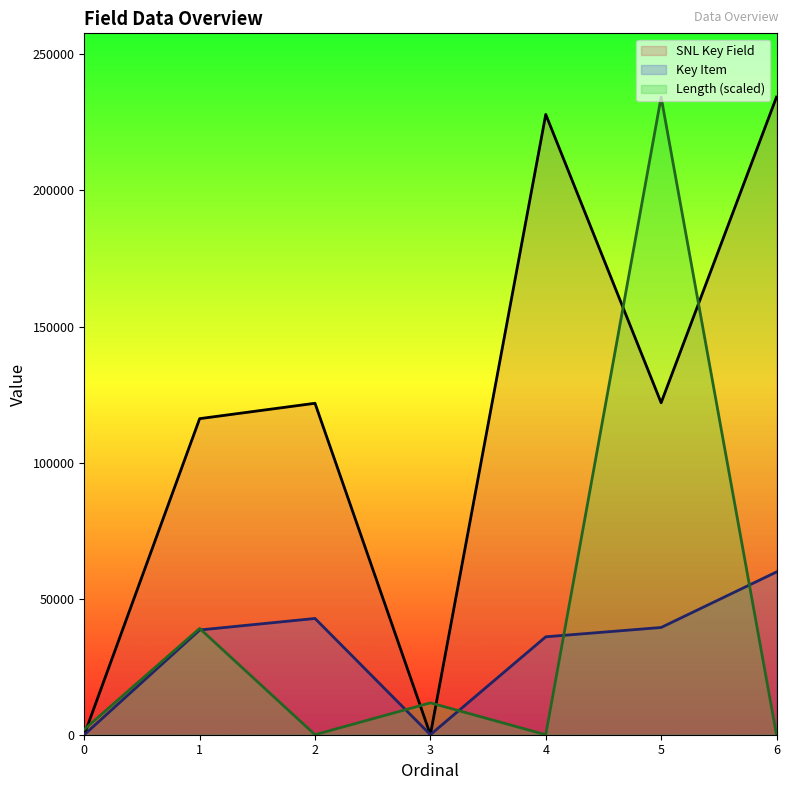

Between 0 and 4, which series saw the biggest shift?

SNL Key Field